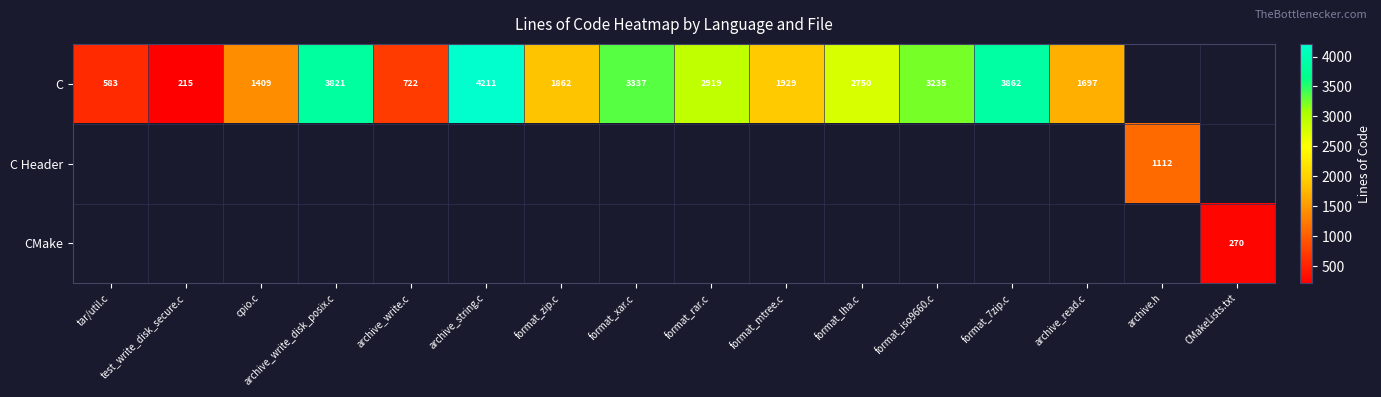

What is the sum of the C values at archive_read.c and format_mtree.c?

3626